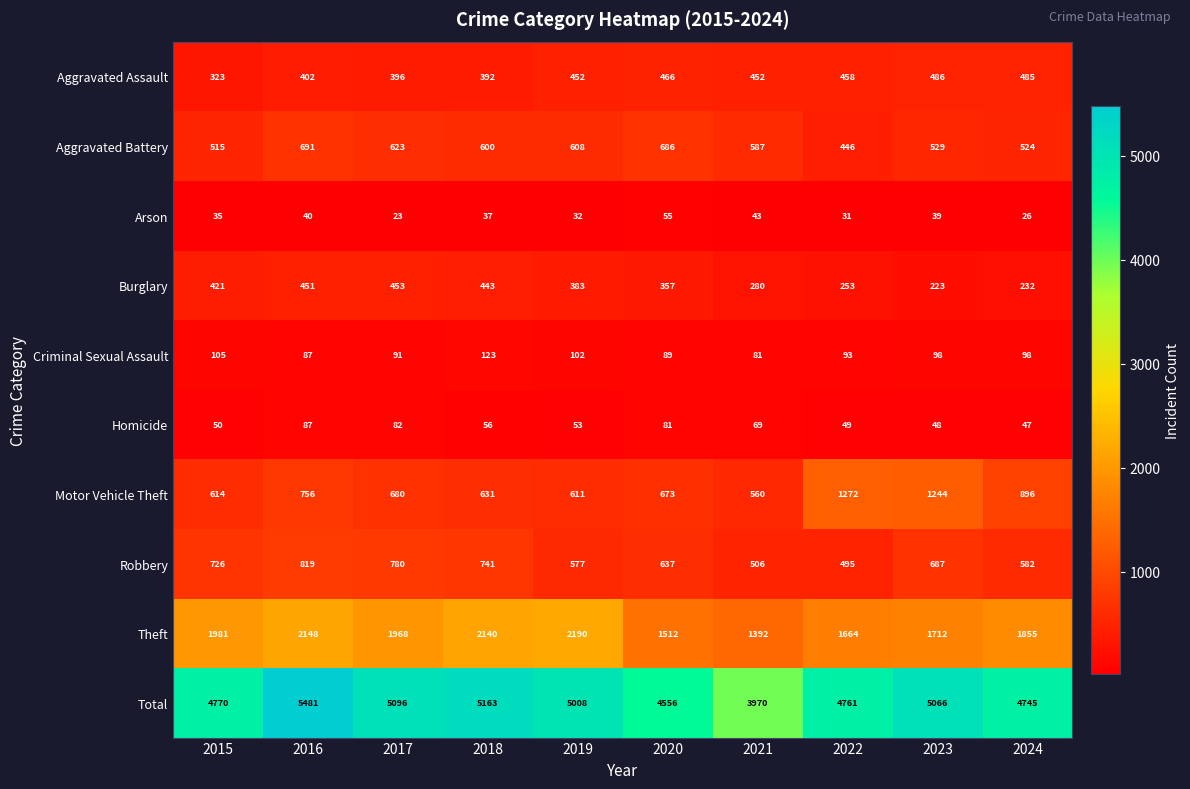

Which category has the lowest value in the Robbery series?

2022